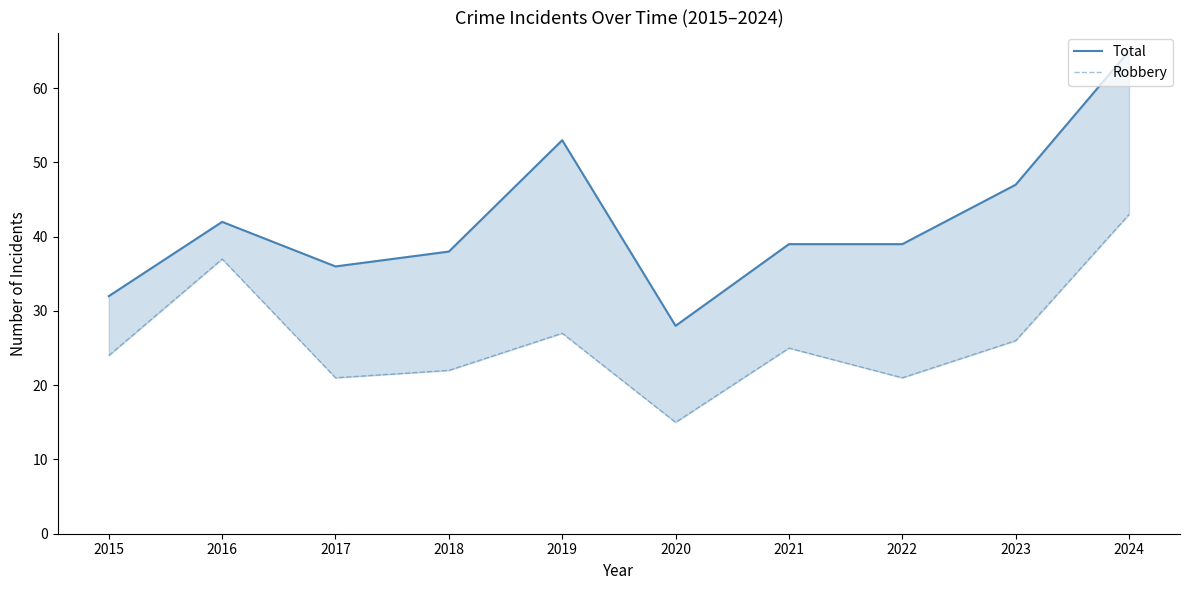

Reading left to right, extract all data points from this chart.

Total: 32	42	36	38	53	28	39	39	47	65
Robbery: 24	37	21	22	27	15	25	21	26	43